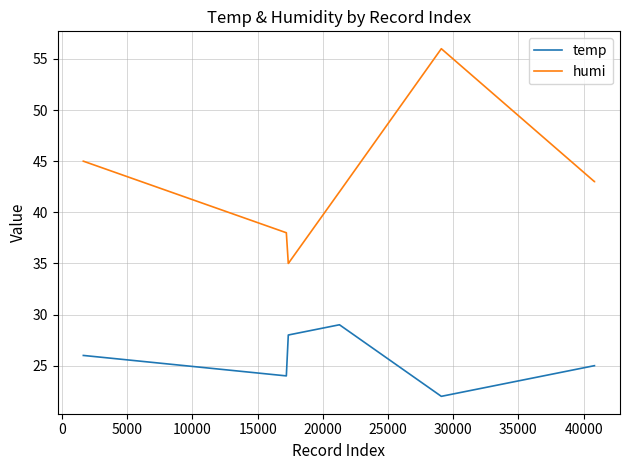

What is the difference between the maximum and minimum values in the humi series?

21